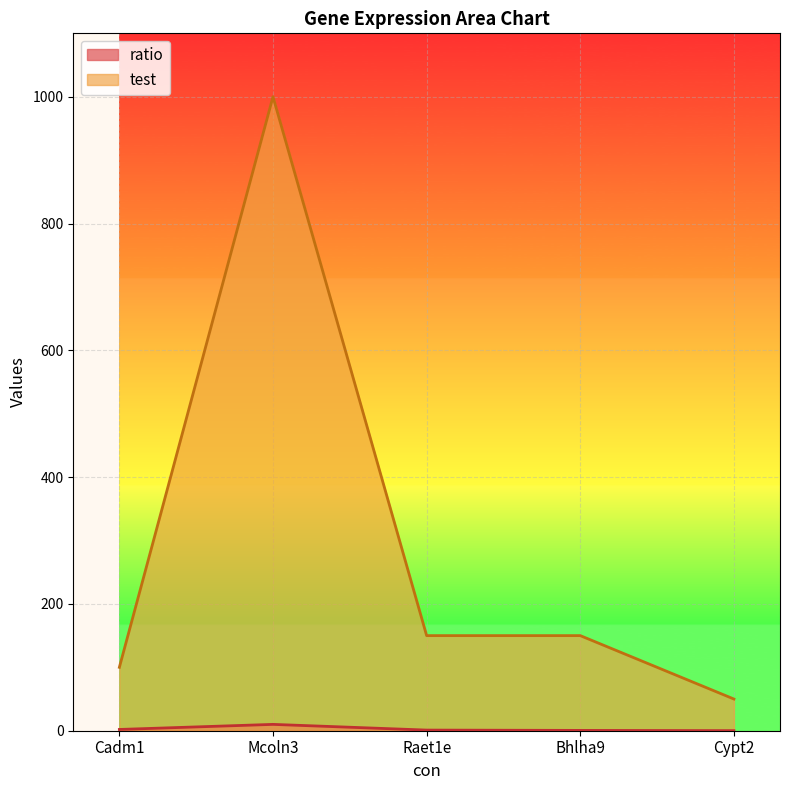

True or false: test and ratio intersect in this chart.

False